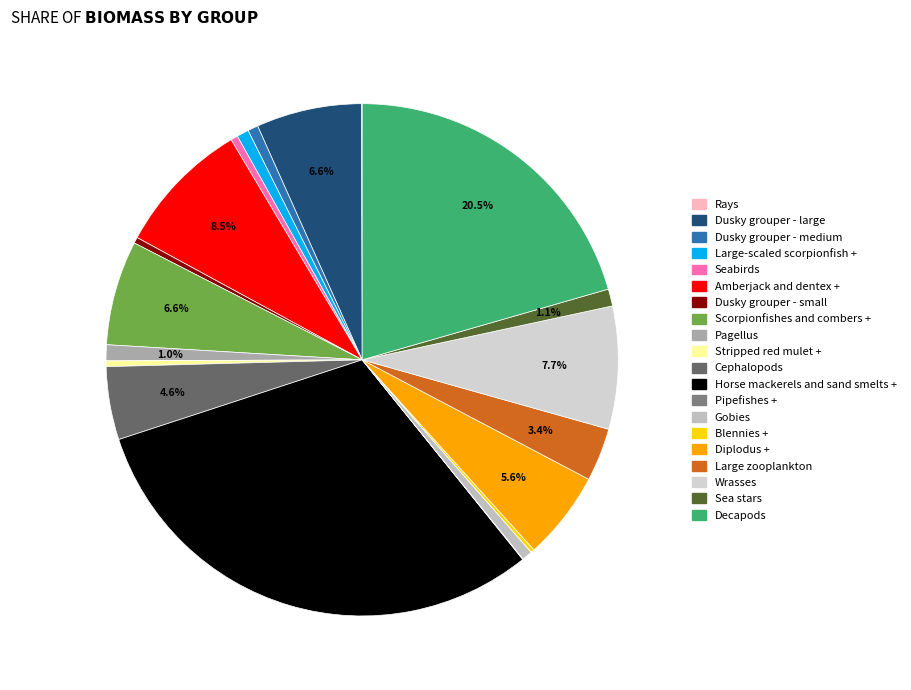

Which category has the biggest portion of the pie?

Horse mackerels and sand smelts +